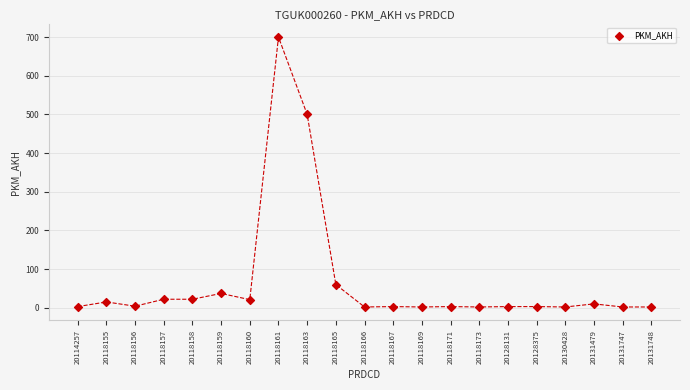

What is the range of Y values (max minus min)?

698